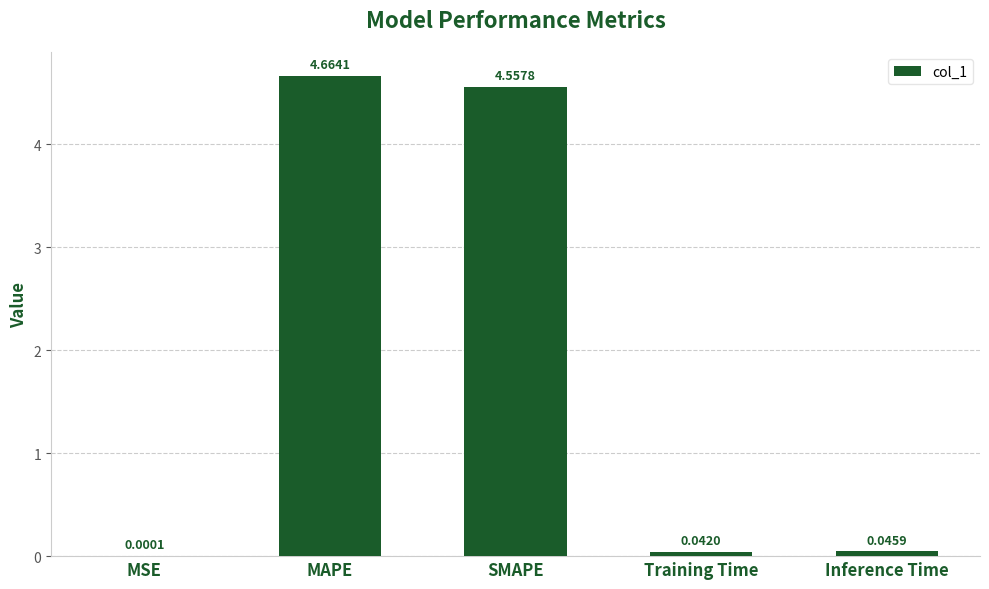

Are the bars grouped side by side (vs. stacked)?

No